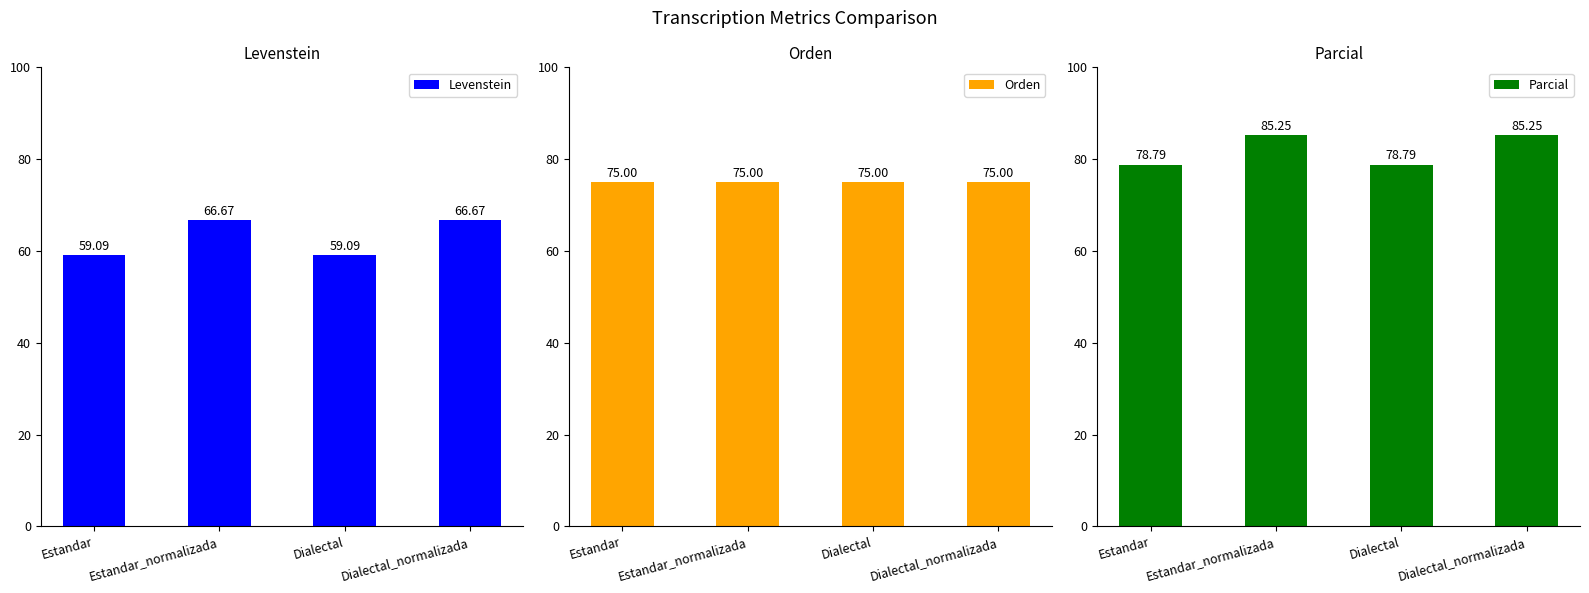

What is the sum of all Levenstein values?

251.5